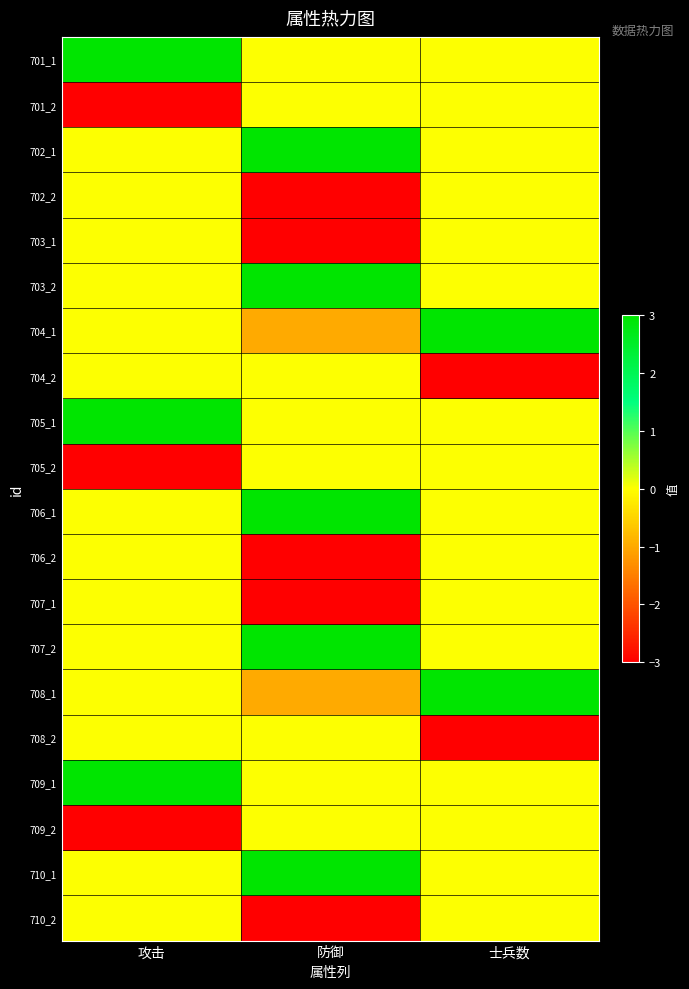

Reading right to left, list all the values displayed in this chart.

701_1: 士兵数=0	防御=0	攻击=3
701_2: 士兵数=0	防御=0	攻击=-3
702_1: 士兵数=0	防御=3	攻击=0
702_2: 士兵数=0	防御=-3	攻击=0
703_1: 士兵数=0	防御=-3	攻击=0
703_2: 士兵数=0	防御=3	攻击=0
704_1: 士兵数=3	防御=-1	攻击=0
704_2: 士兵数=-3	防御=0	攻击=0
705_1: 士兵数=0	防御=0	攻击=3
705_2: 士兵数=0	防御=0	攻击=-3
706_1: 士兵数=0	防御=3	攻击=0
706_2: 士兵数=0	防御=-3	攻击=0
707_1: 士兵数=0	防御=-3	攻击=0
707_2: 士兵数=0	防御=3	攻击=0
708_1: 士兵数=3	防御=-1	攻击=0
708_2: 士兵数=-3	防御=0	攻击=0
709_1: 士兵数=0	防御=0	攻击=3
709_2: 士兵数=0	防御=0	攻击=-3
710_1: 士兵数=0	防御=3	攻击=0
710_2: 士兵数=0	防御=-3	攻击=0